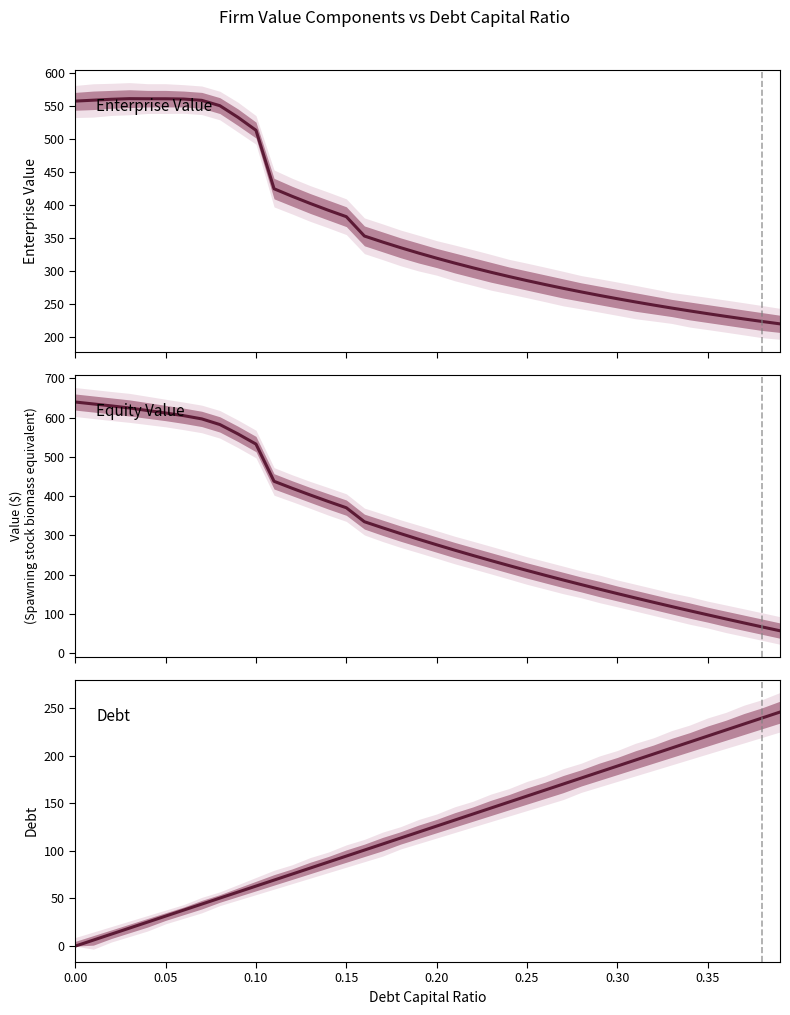

Reading right to left, what are all the values shown in this chart?

Enterprise Value: 220.0	223.6	227.4	231.3	235.4	239.6	243.9	248.4	253.1	258.0	263.0	268.3	273.7	279.4	285.4	291.6	298.0	304.8	311.9	319.3	327.0	335.2	343.8	352.8	382.0	391.8	402.1	412.9	424.3	512.7	532.3	549.9	558.0	559.9	560.4	560.4	560.5	559.6	558.2	556.8
Equity Value: 57.1	67.0	77.1	87.3	97.7	108.2	118.8	129.6	140.6	151.7	163.1	174.6	186.4	198.4	210.6	223.1	235.9	248.9	262.3	276.0	290.1	304.5	319.4	334.7	370.3	386.3	402.9	420.0	437.7	532.4	558.4	582.2	596.6	604.8	611.6	617.9	624.3	629.7	634.6	639.5
Debt: 245.6	239.3	233.0	226.7	220.4	214.1	207.8	201.5	195.2	188.9	182.6	176.3	170.0	163.7	157.4	151.2	144.8	138.6	132.2	126.0	119.7	113.4	107.1	100.8	94.5	88.2	81.9	75.6	69.3	63.0	56.7	50.4	44.1	37.8	31.5	25.2	18.9	12.6	6.3	0.0